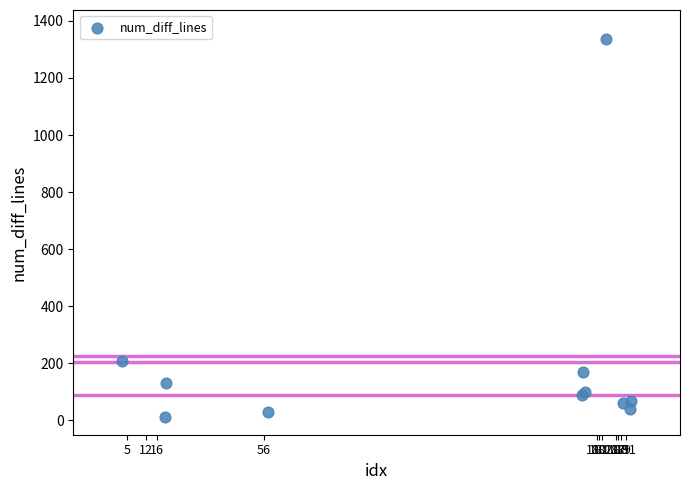

What Y value in the scatter plot is closest to 675?

207